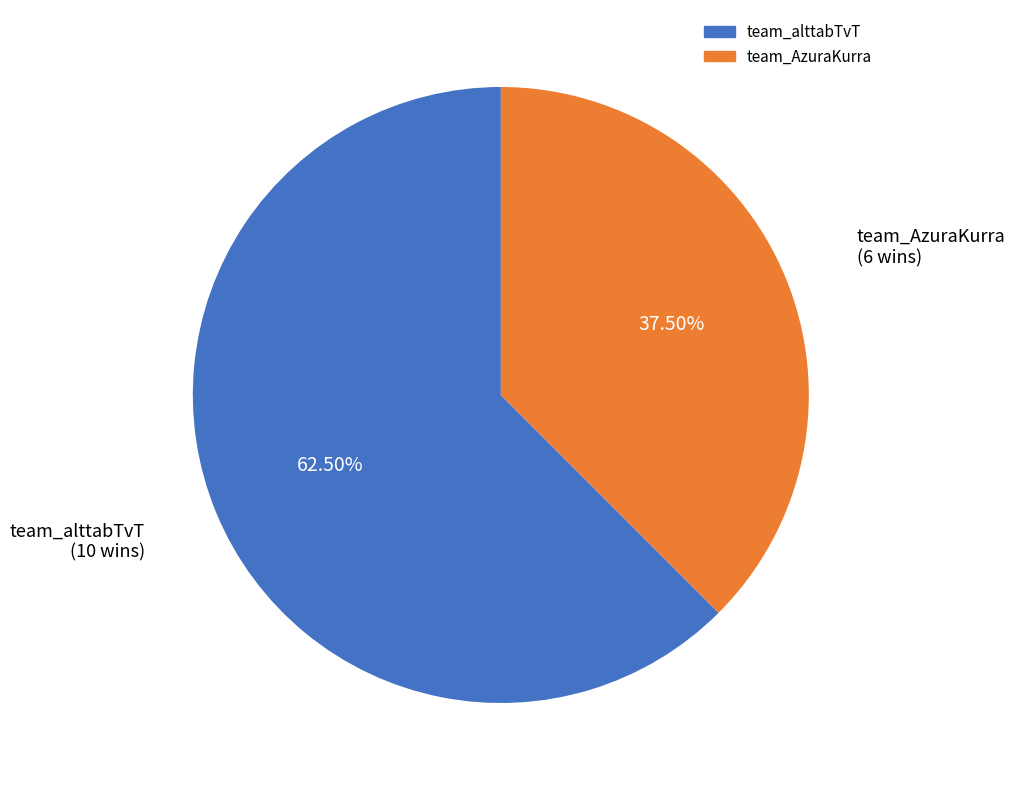

Is there a majority slice in this chart?

Yes